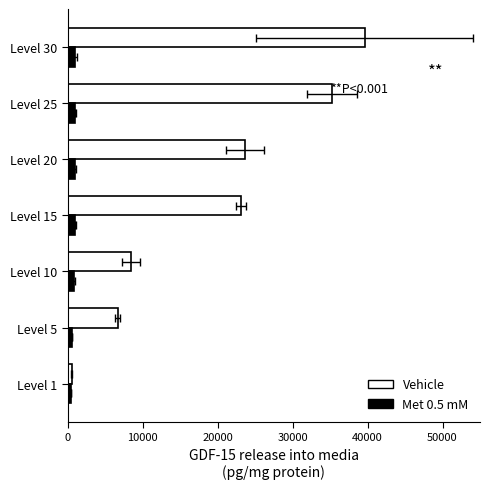

Count the number of categories in the chart.

7